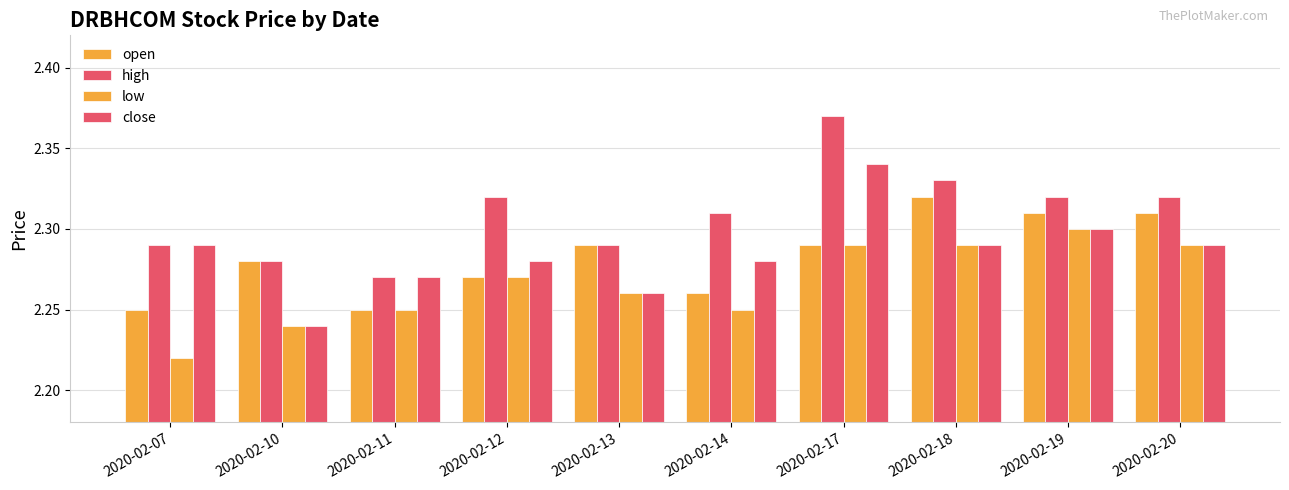

What is the total value across all series at 2020-02-14?

9.1